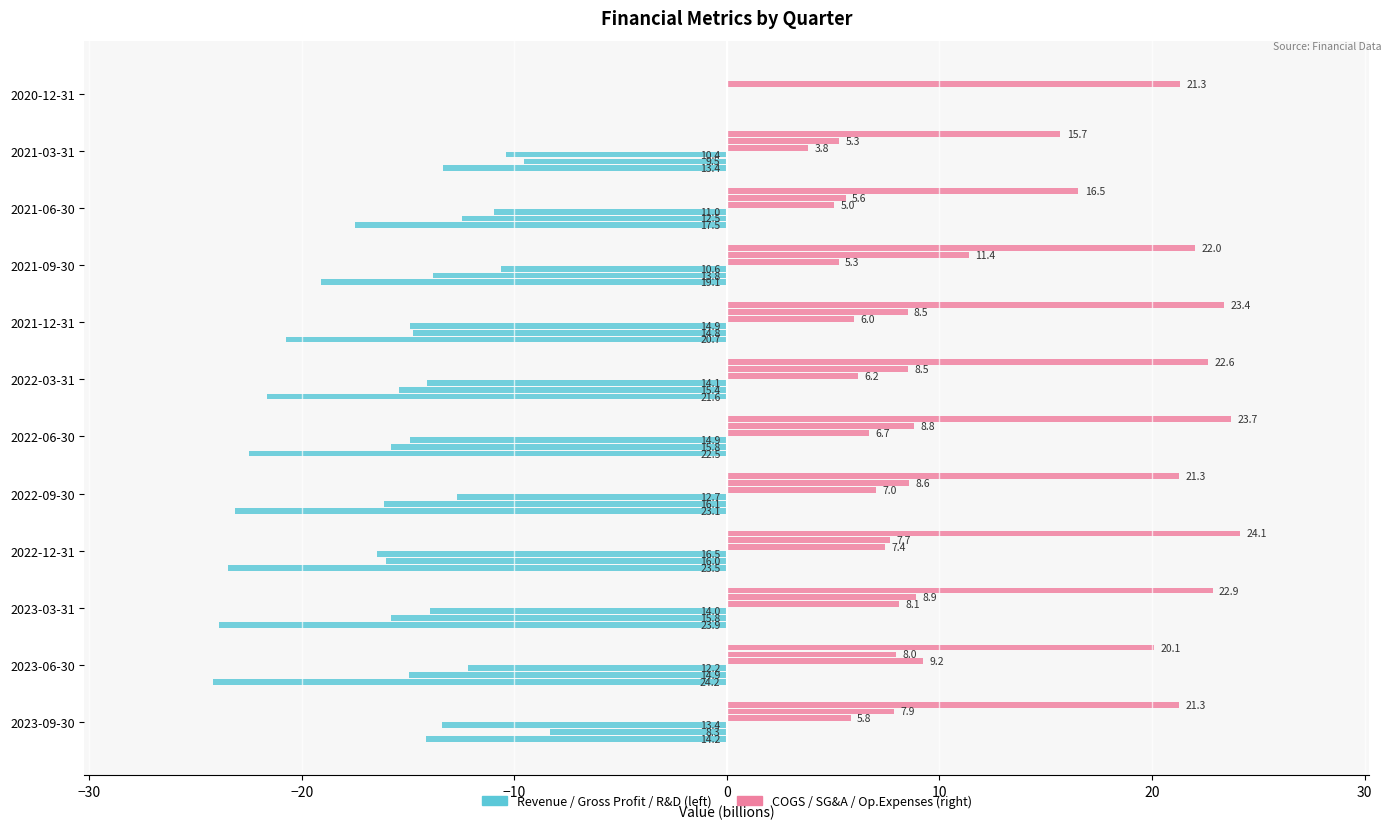

How many categories are shown in the chart?

12